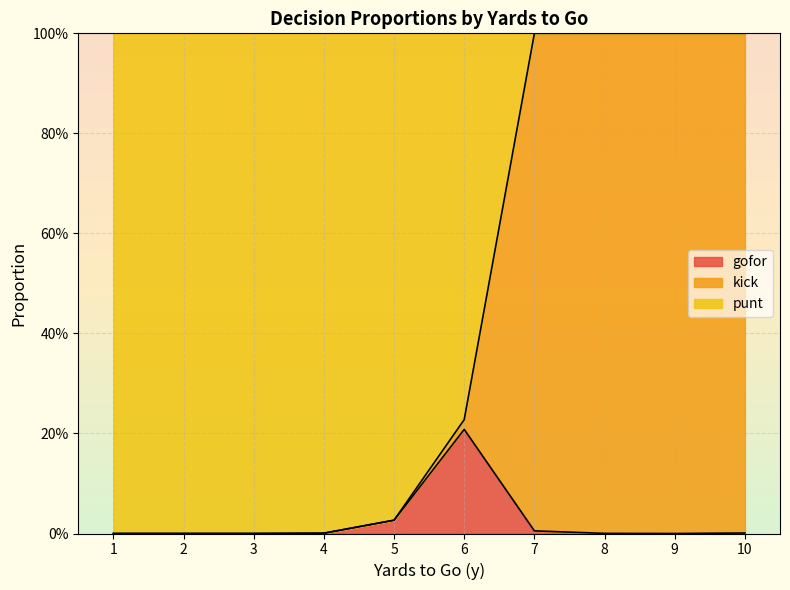

What is the approximate value of gofor at 6?

0.2